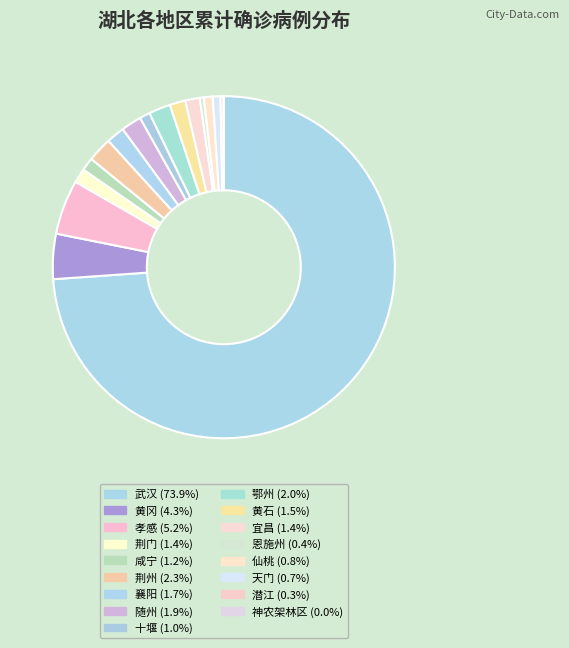

What is the largest slice in the pie chart?

武汉